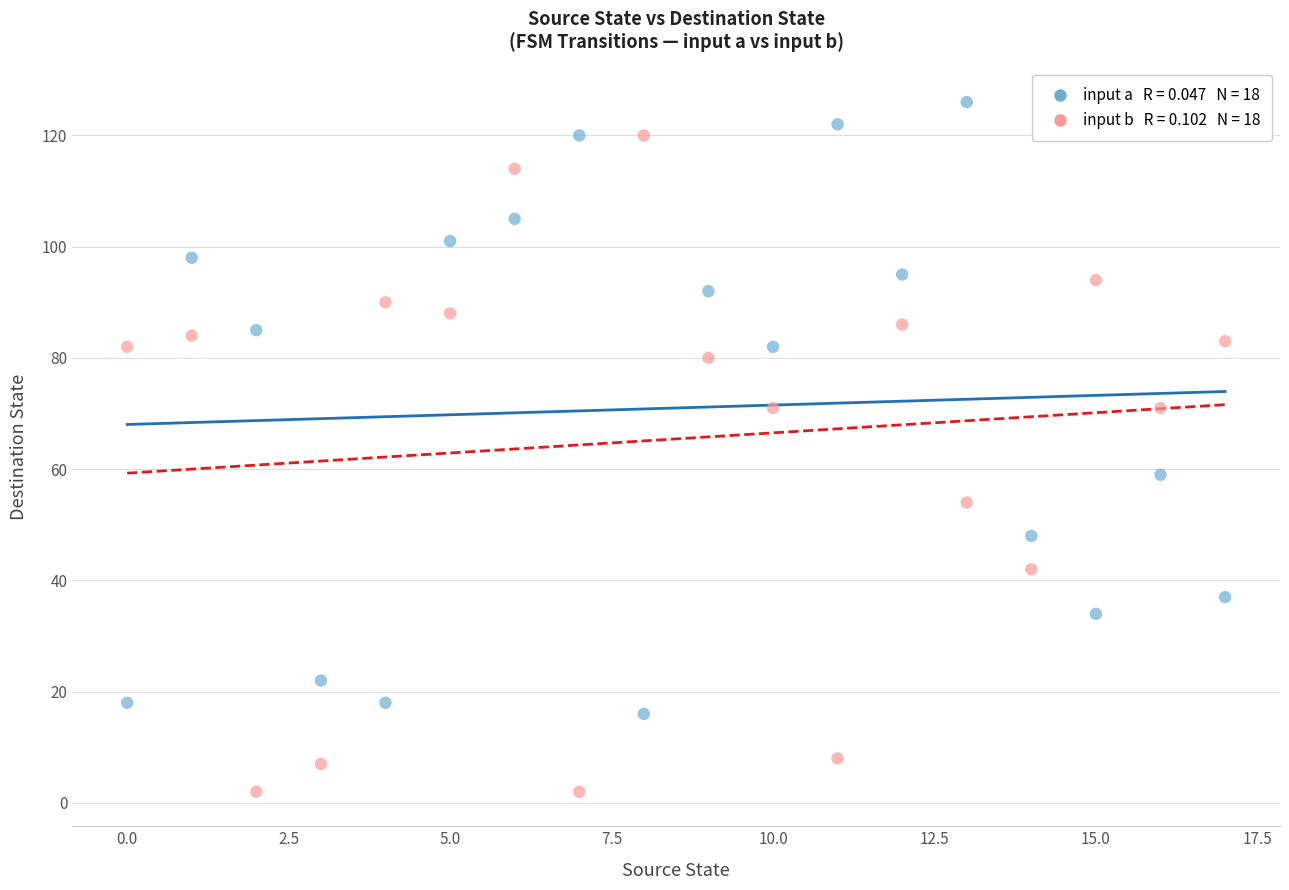

Across all series, what Y value is closest to 64?

59